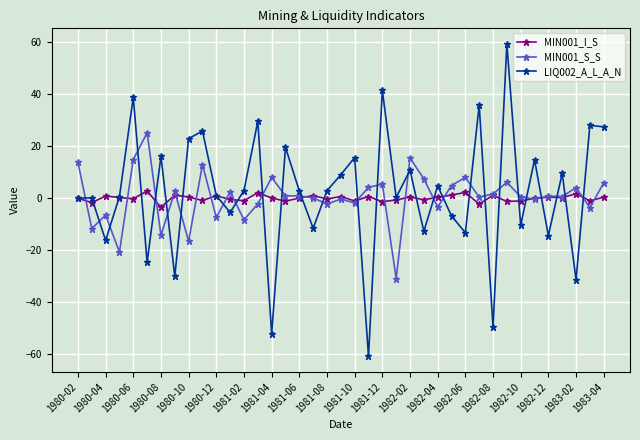

Which series has the largest range (max minus min)?

LIQ002_A_L_A_N